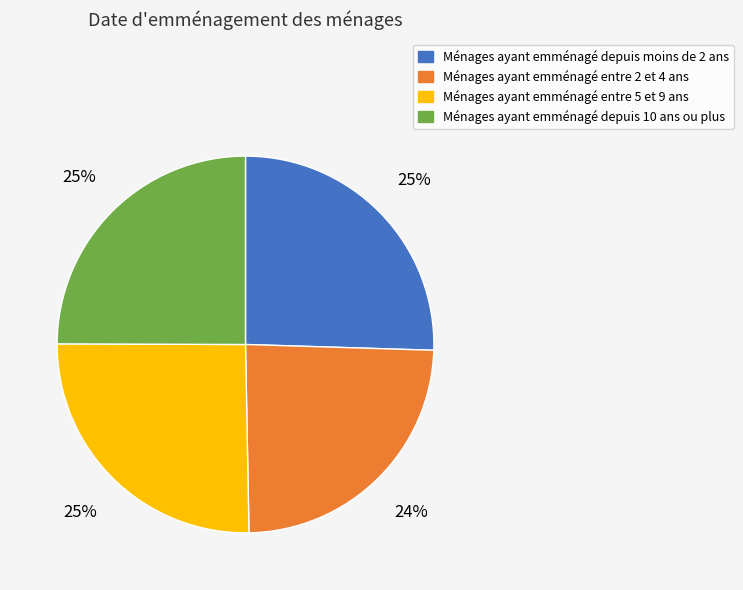

To the nearest percent, what percentage of the pie is Ménages ayant emménagé entre 2 et 4 ans?

24%